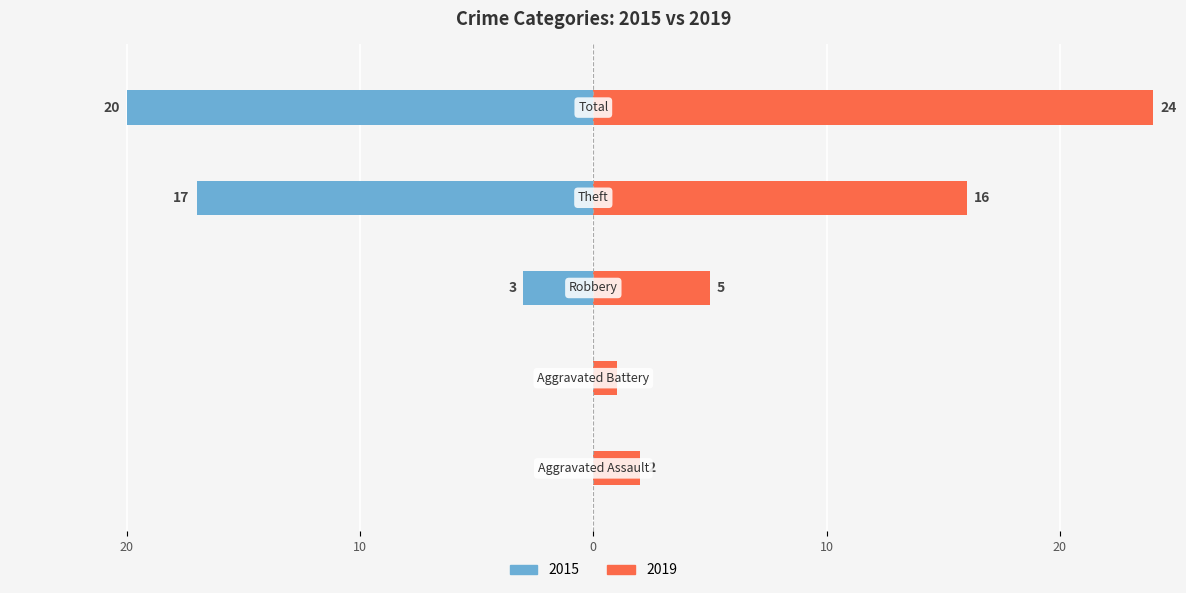

At how many categories does at least one series exceed 14?

2